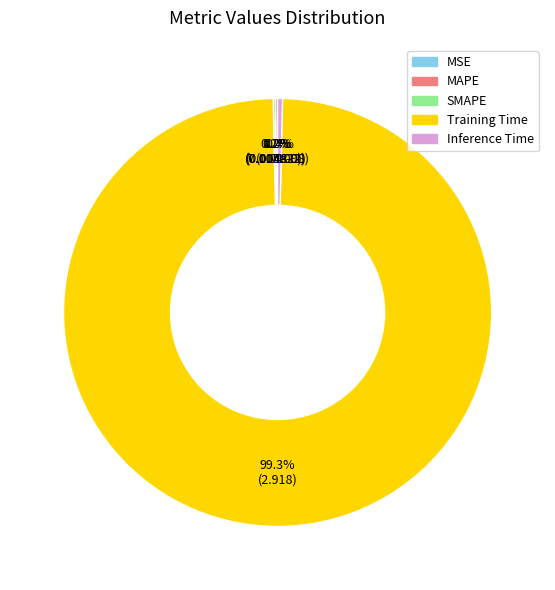

What is the largest slice in the pie chart?

Training Time